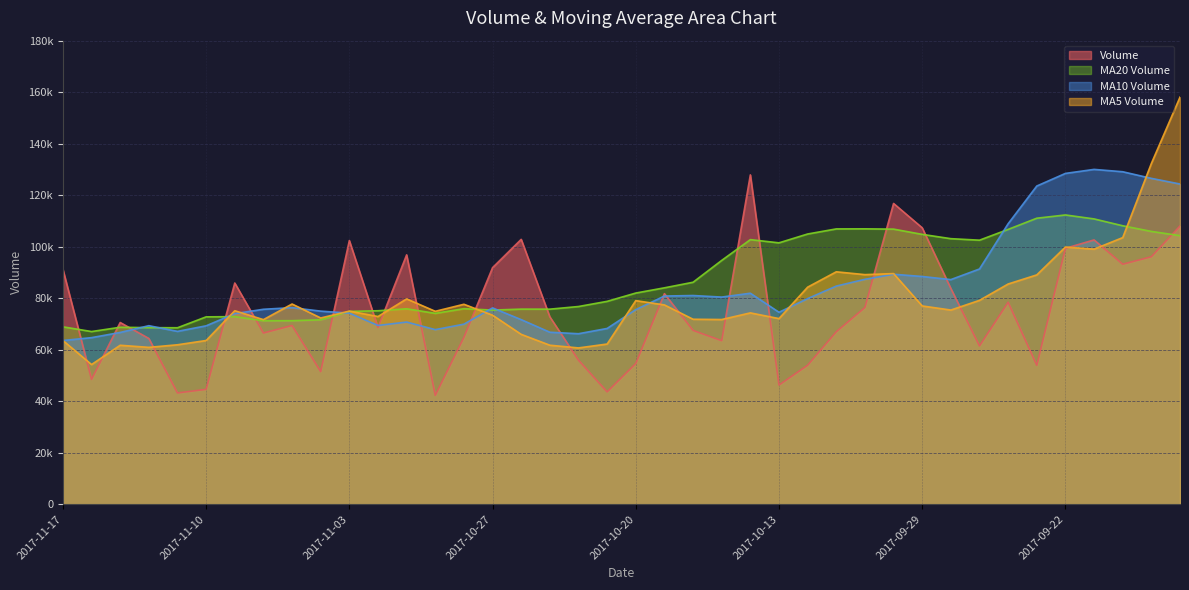

Is it true that volume equals 164122.2 at 2017-09-18?

False